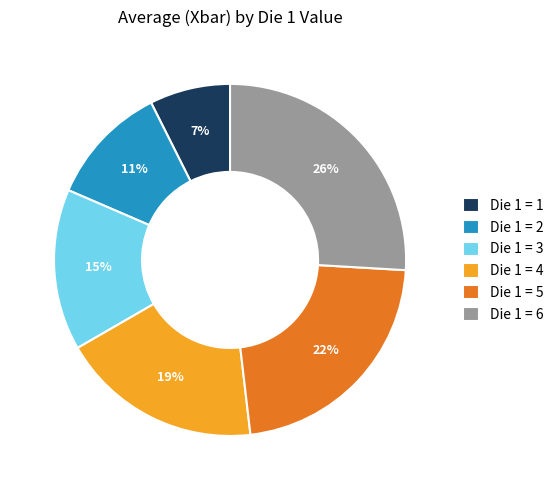

To the nearest percent, what is the difference between the largest and smallest slice percentages?

19%